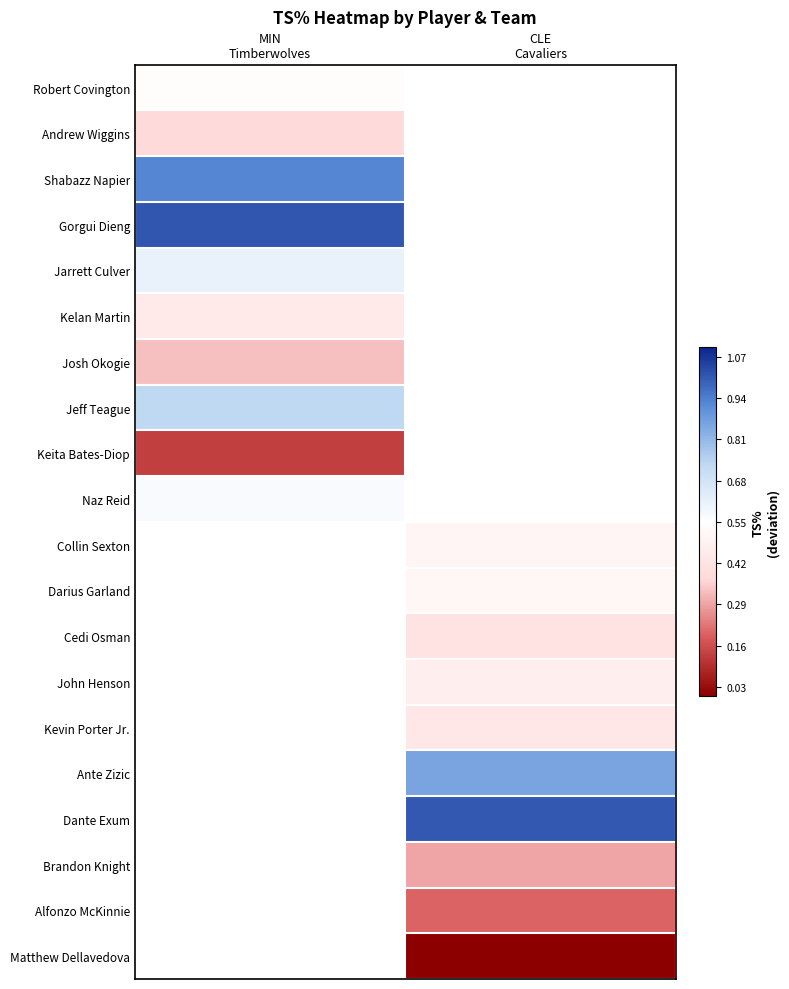

At how many categories does at least one series exceed 0?

2